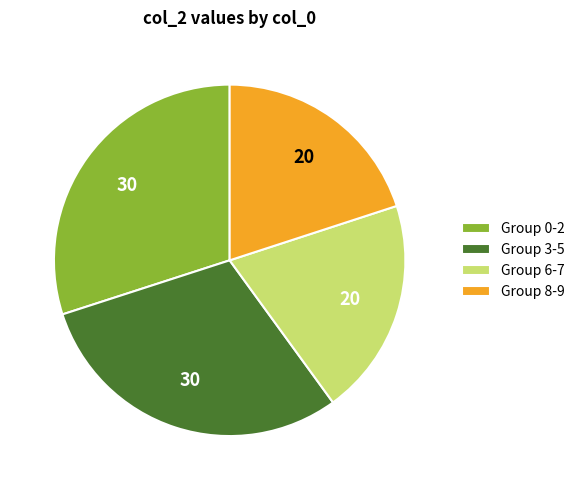

True or false: Group 8-9 accounts for 14% of the total.

False